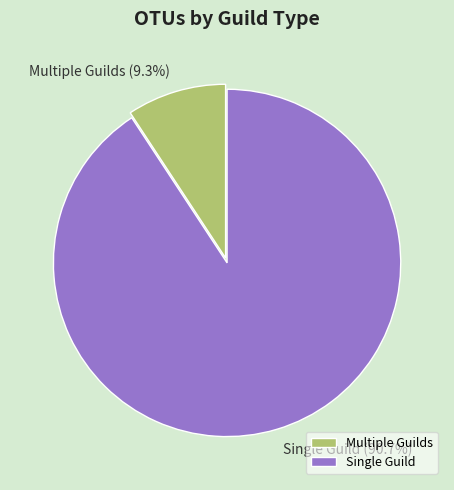

Is it true that Single Guild is 96% of the pie?

False